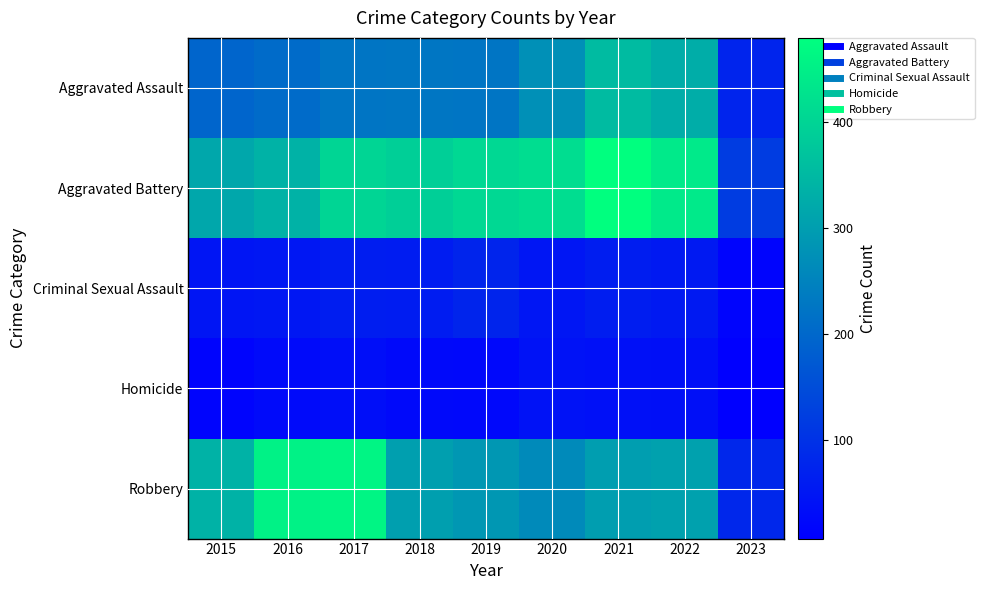

Rank the series by their maximum value, from lowest to highest.

Homicide, Criminal Sexual Assault, Aggravated Assault, Robbery, Aggravated Battery